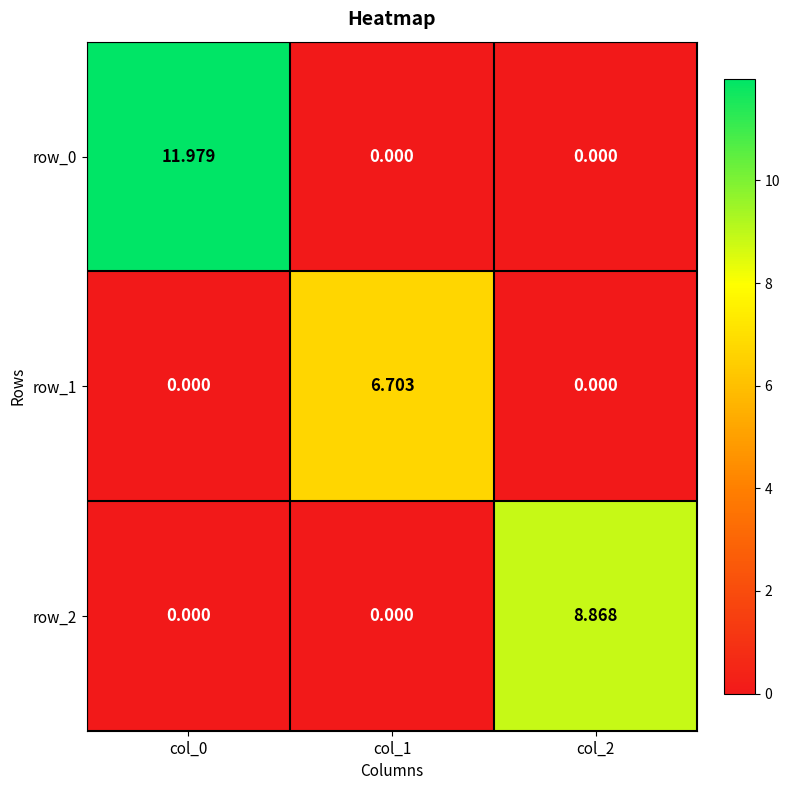

Reading right to left, transcribe all the data shown in this chart.

row_0: 0.0	0.0	12.0
row_1: 0.0	6.7	0.0
row_2: 8.9	0.0	0.0